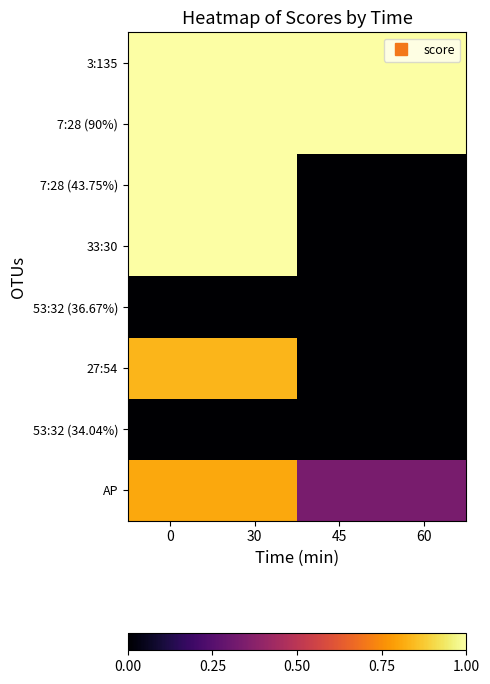

Which series has the largest total across all categories?

3:135